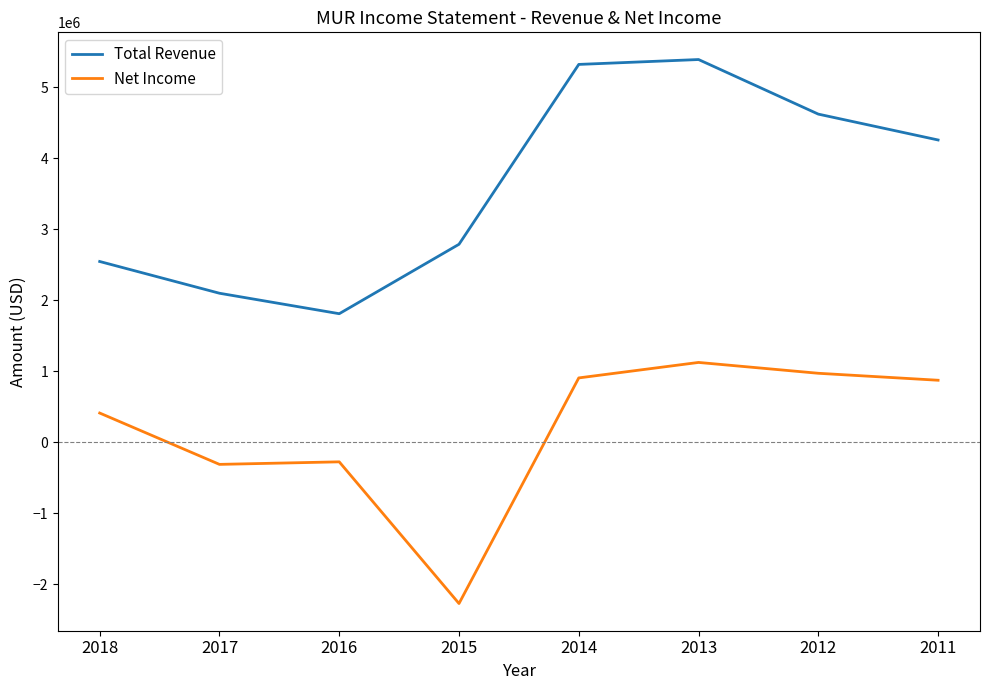

True or false: Total Revenue and Net Income cross at least once.

False